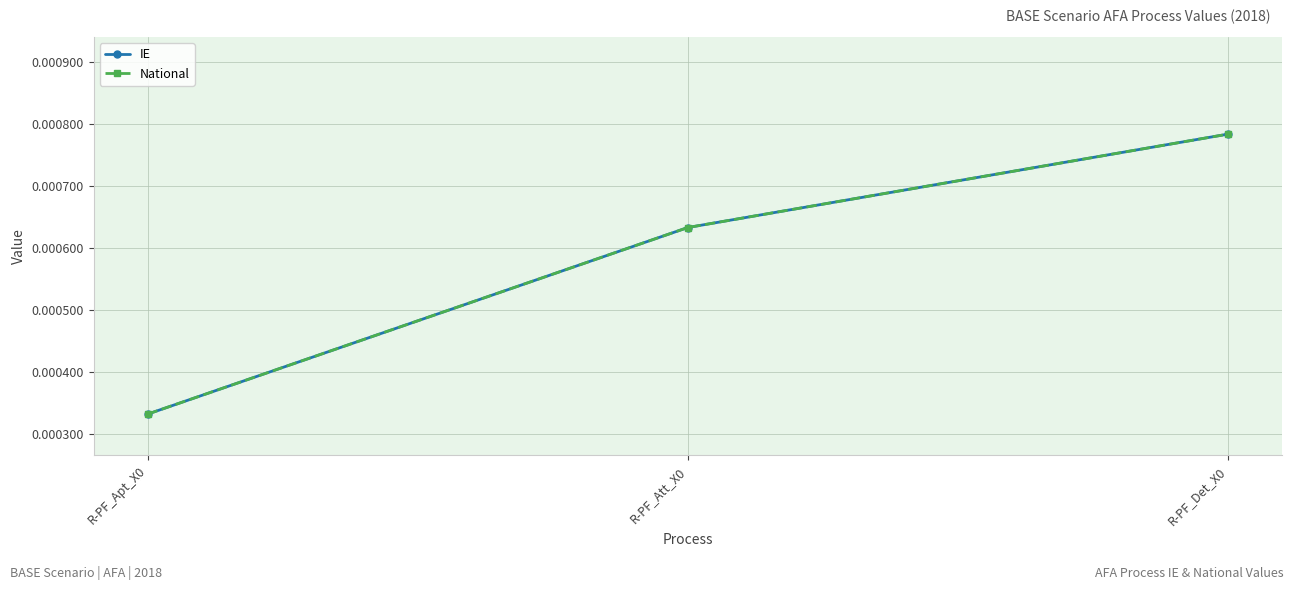

Does the chart have visible grid lines?

Yes